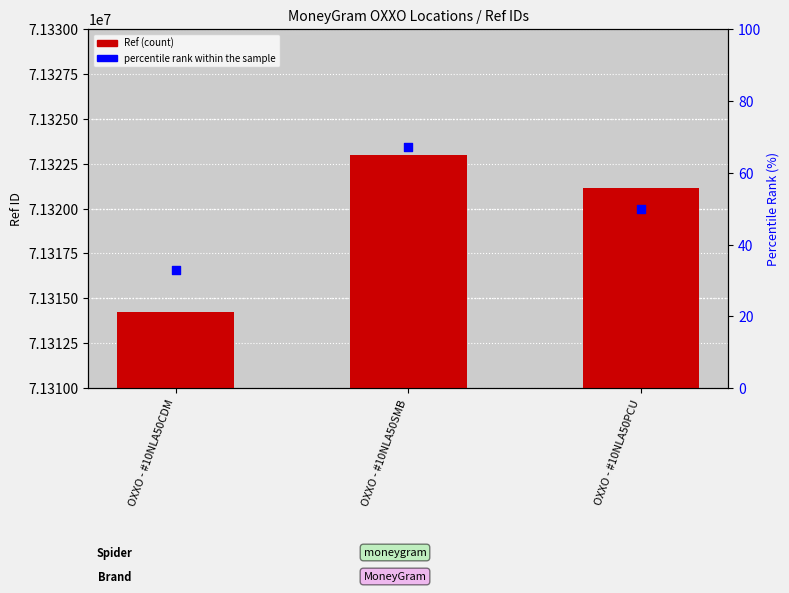

At which category is the sum across all series the highest?

OXXO - #10NLA50SMB